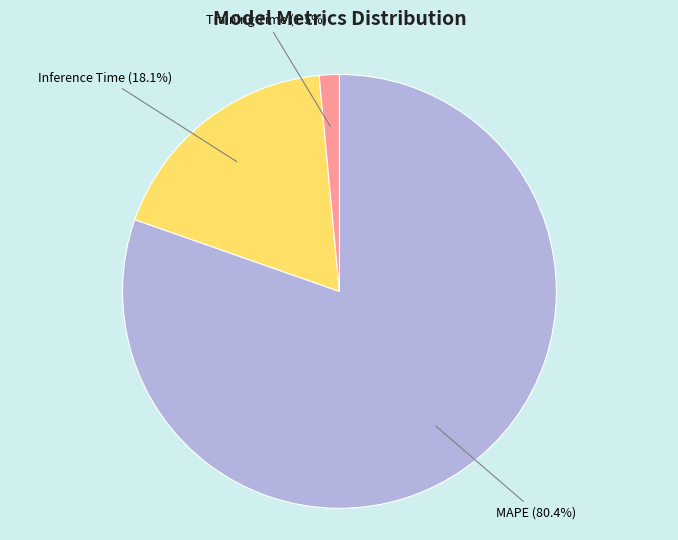

Is MAPE the majority of the pie?

Yes